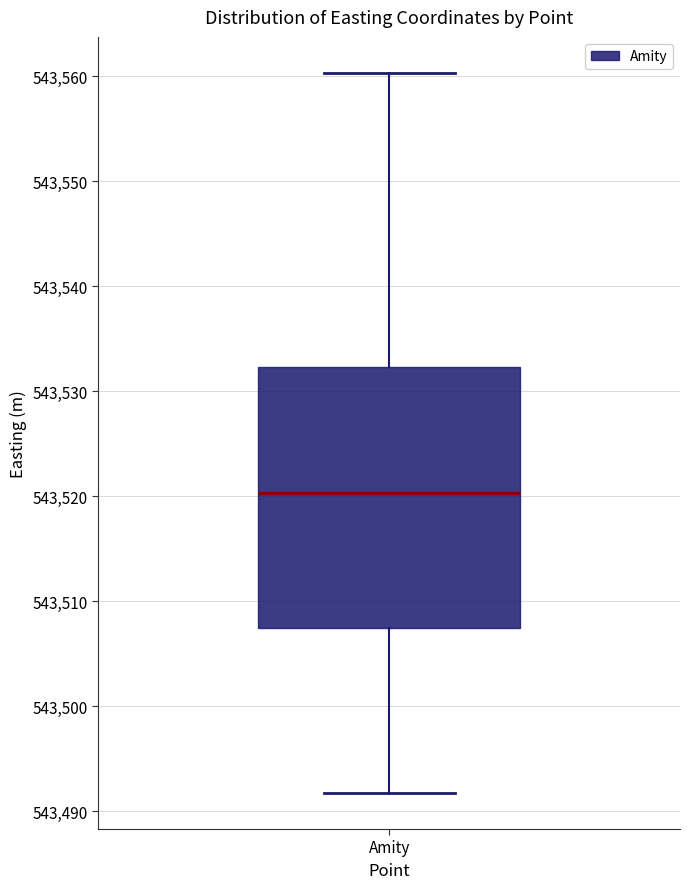

Transcribe this box plot: give where the median line is, the range the box spans, and where the two whiskers end, as read against the y-axis. The values are not printed on the chart, so give them approximately, as read against the axis.

median 543520, box 543507 to 543532, whiskers 543492 to 543560